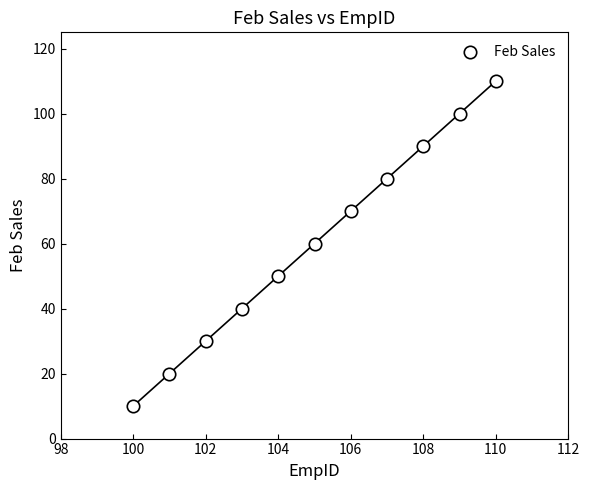

What is the range of X values (max minus min)?

10